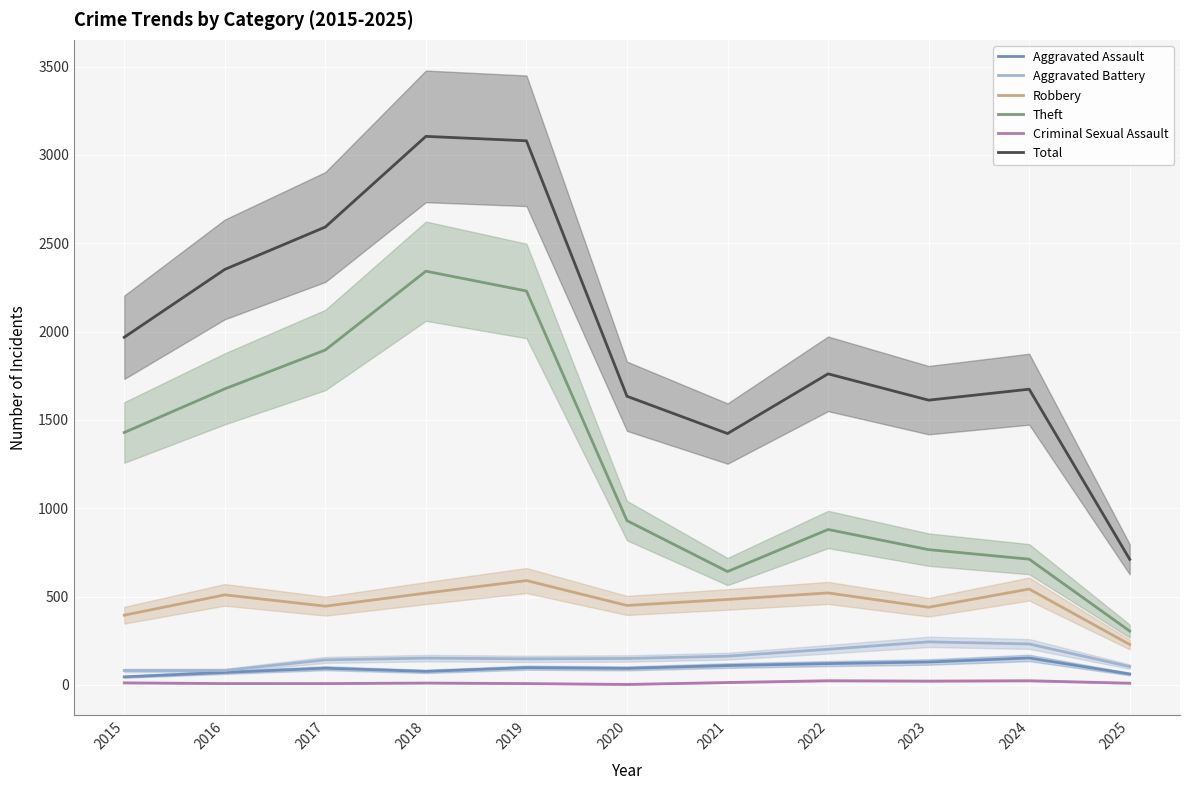

Reading left to right, list all the values displayed in this chart.

Aggravated Assault: 46	71	95	77	98	94	110	121	130	153	62
Aggravated Battery: 82	82	142	152	148	150	163	202	244	232	104
Robbery: 395	510	446	520	591	450	484	521	440	543	229
Theft: 1429	1676	1896	2342	2230	930	642	880	766	712	305
Criminal Sexual Assault: 12	8	8	11	8	3	14	24	22	24	10
Total: 1968	2352	2592	3105	3080	1634	1423	1761	1612	1674	711